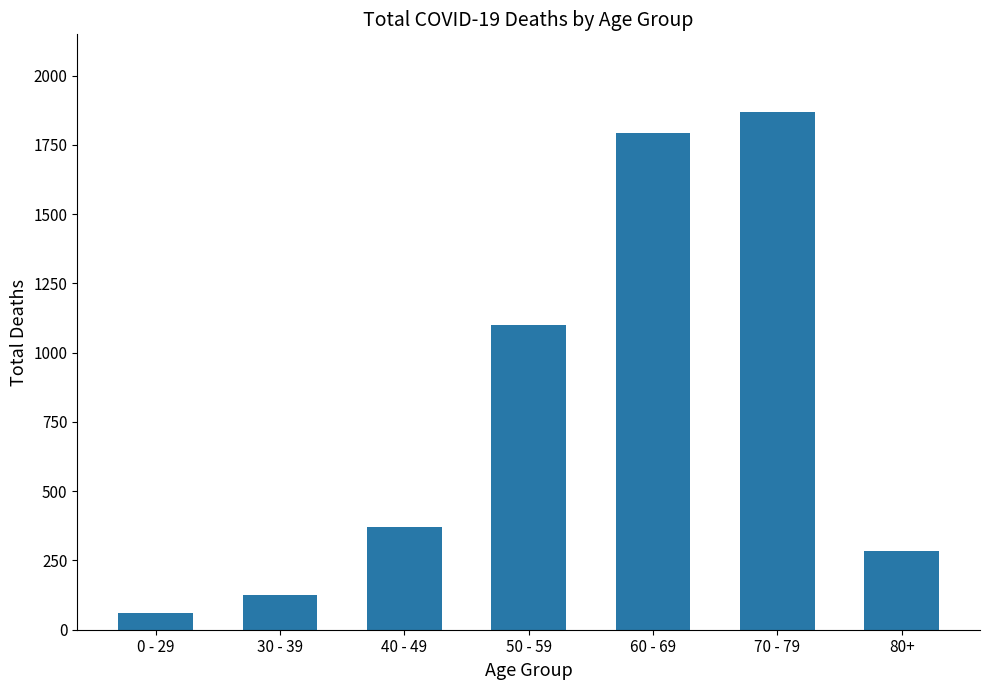

What is the greatest value displayed?

1869